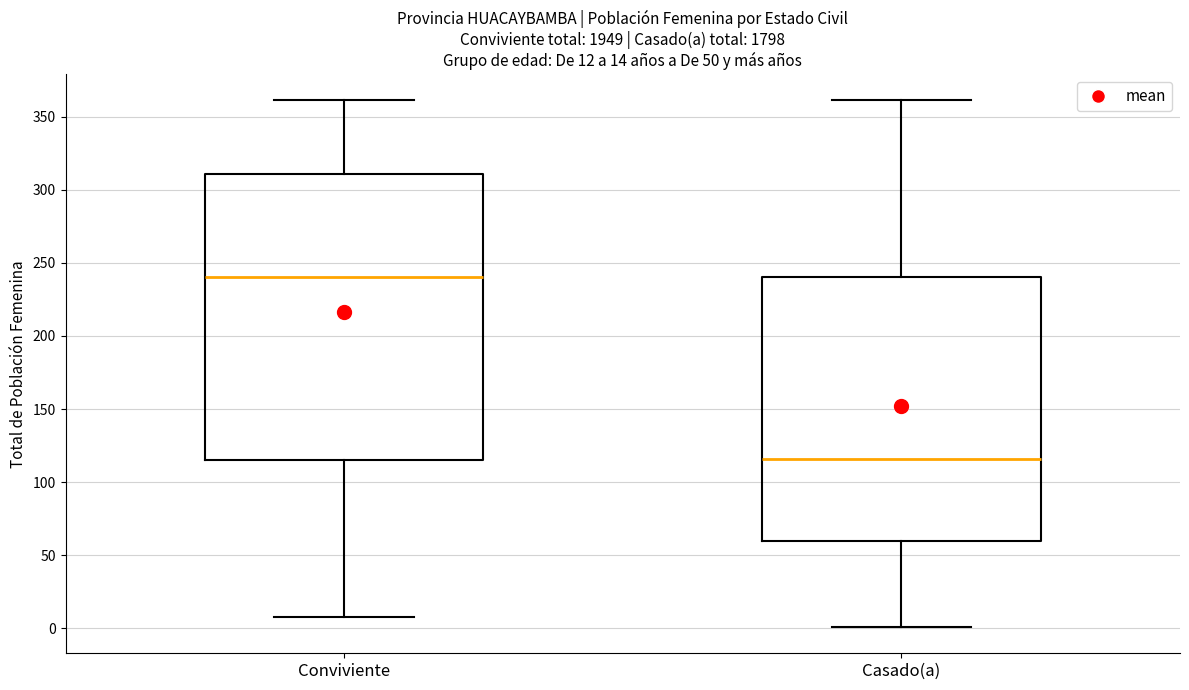

Which box has the lowest median line?

Casado(a)